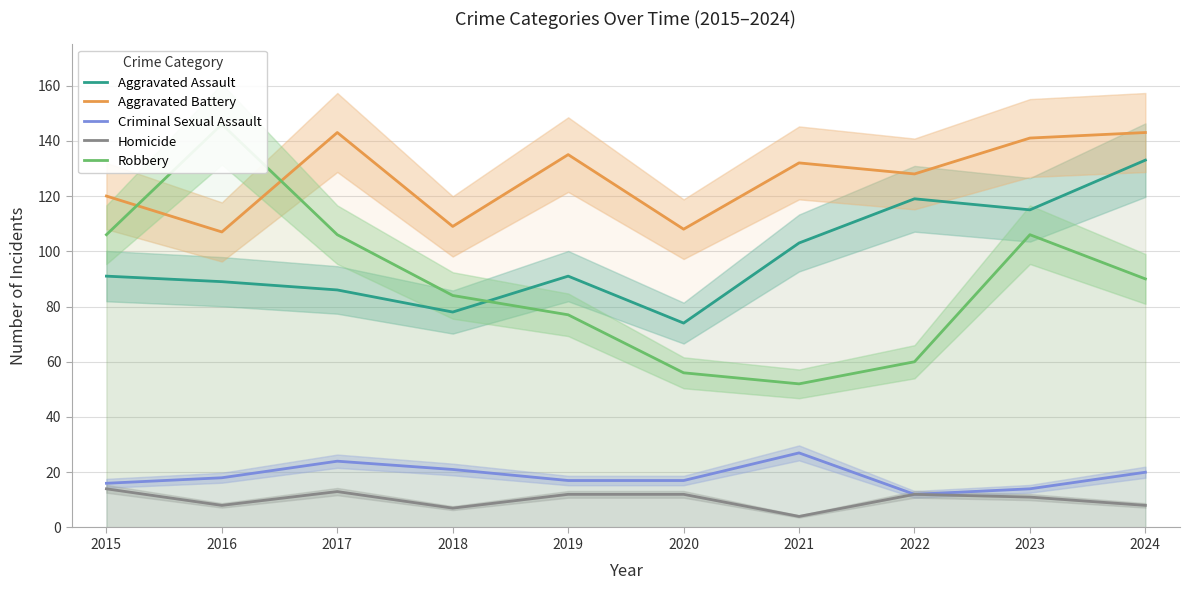

Rank the categories by Robbery value from highest to lowest.

2016, 2015, 2017, 2023, 2024, 2018, 2019, 2022, 2020, 2021